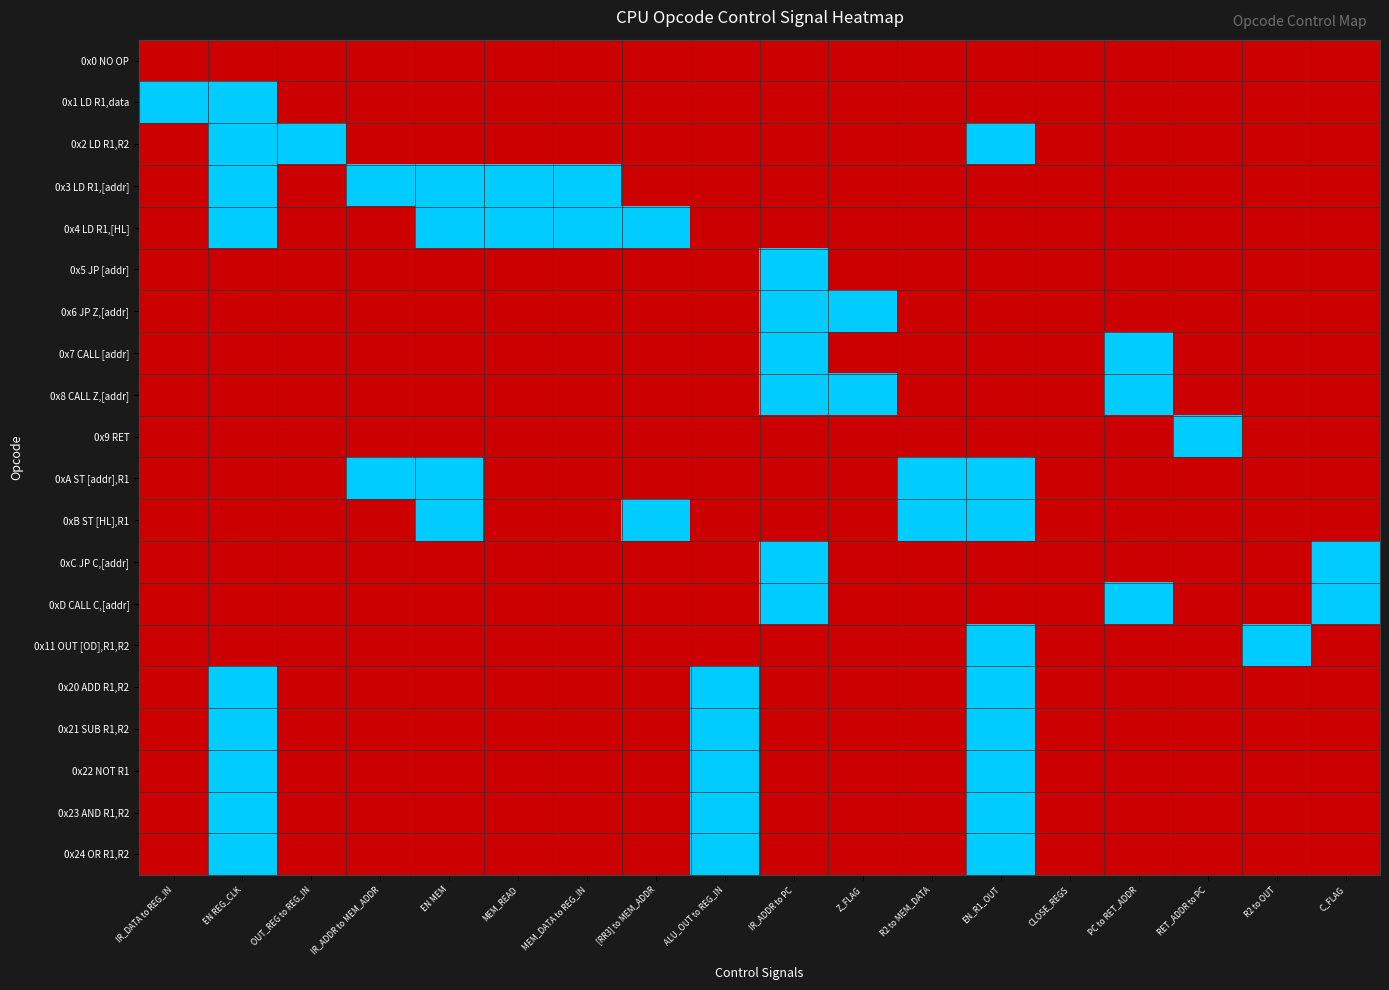

How many distinct data groups are displayed?

20